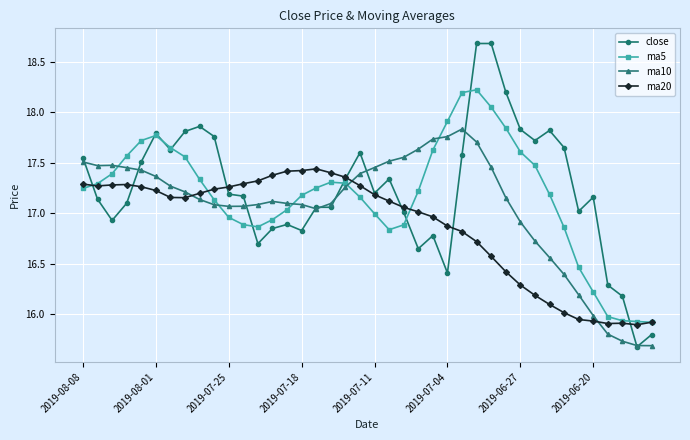

What is the maximum value shown in the chart?

18.7